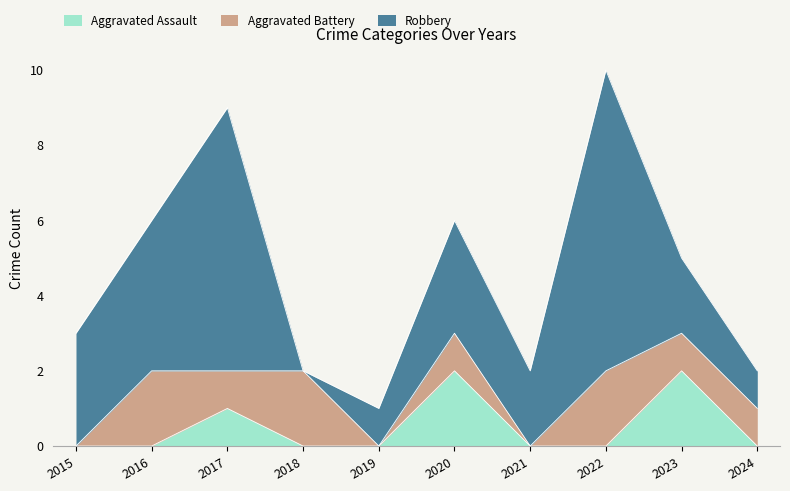

How many categories are shown in the chart?

10